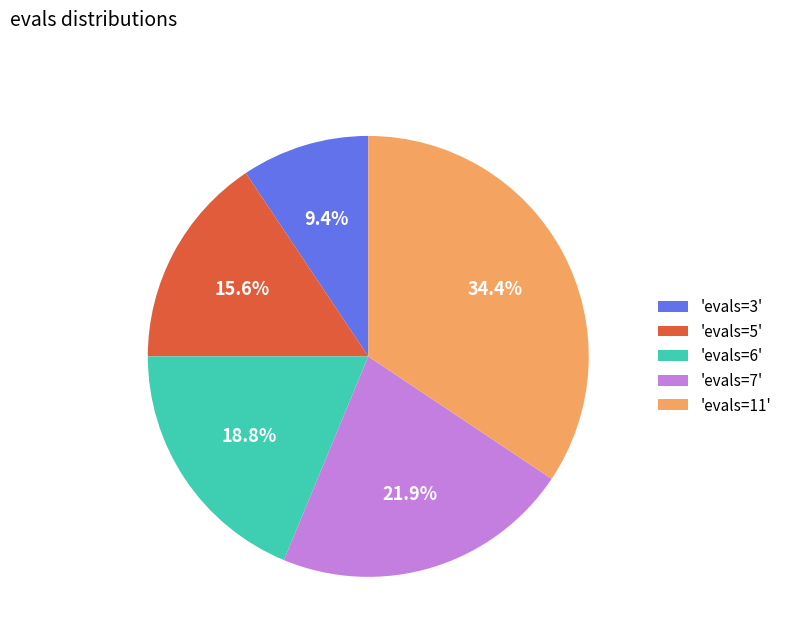

What is the largest slice in the pie chart?

'evals=11'